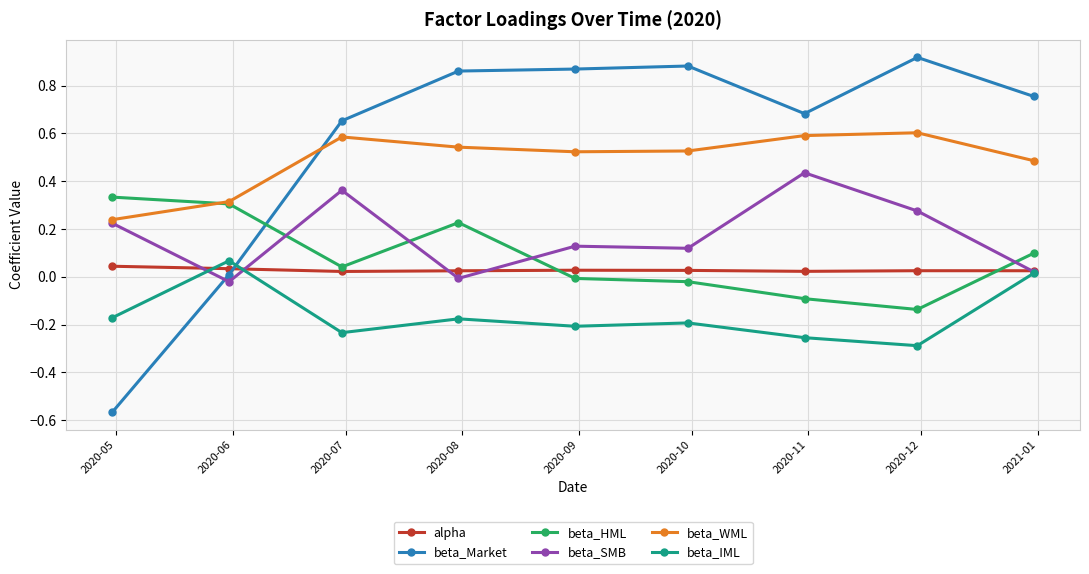

True or false: beta_WML and beta_IML intersect in this chart.

False